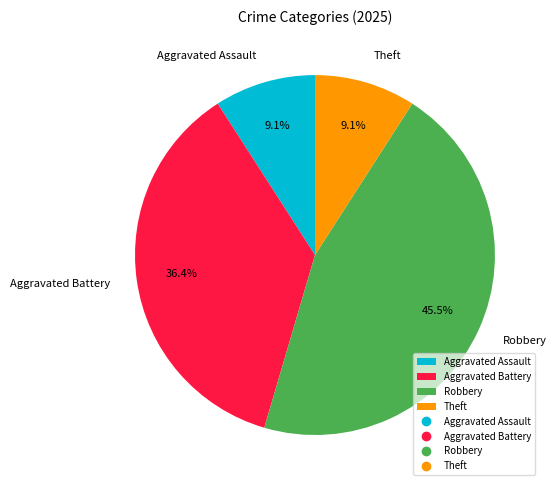

What is the largest slice in the pie chart?

Robbery